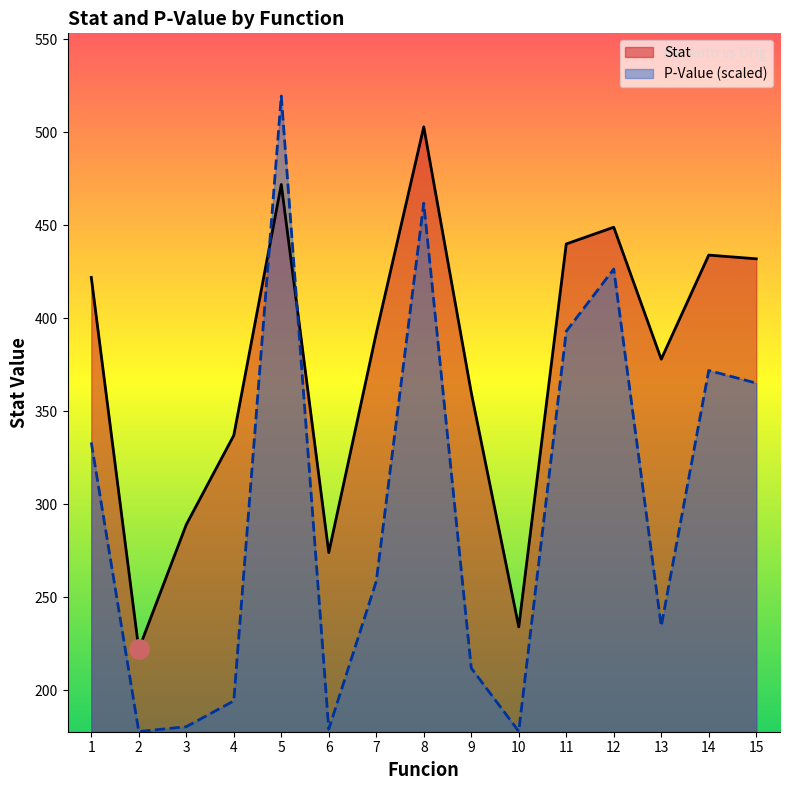

Is it true that P-Value (scaled) equals 97.7 at 9?

False